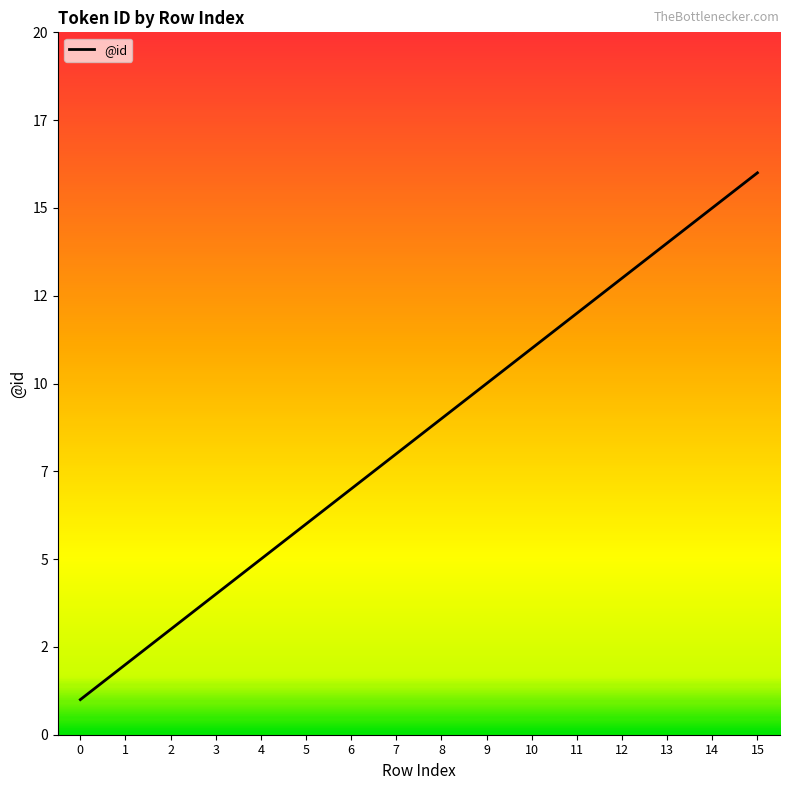

Does the chart display data point markers on the line(s)?

No